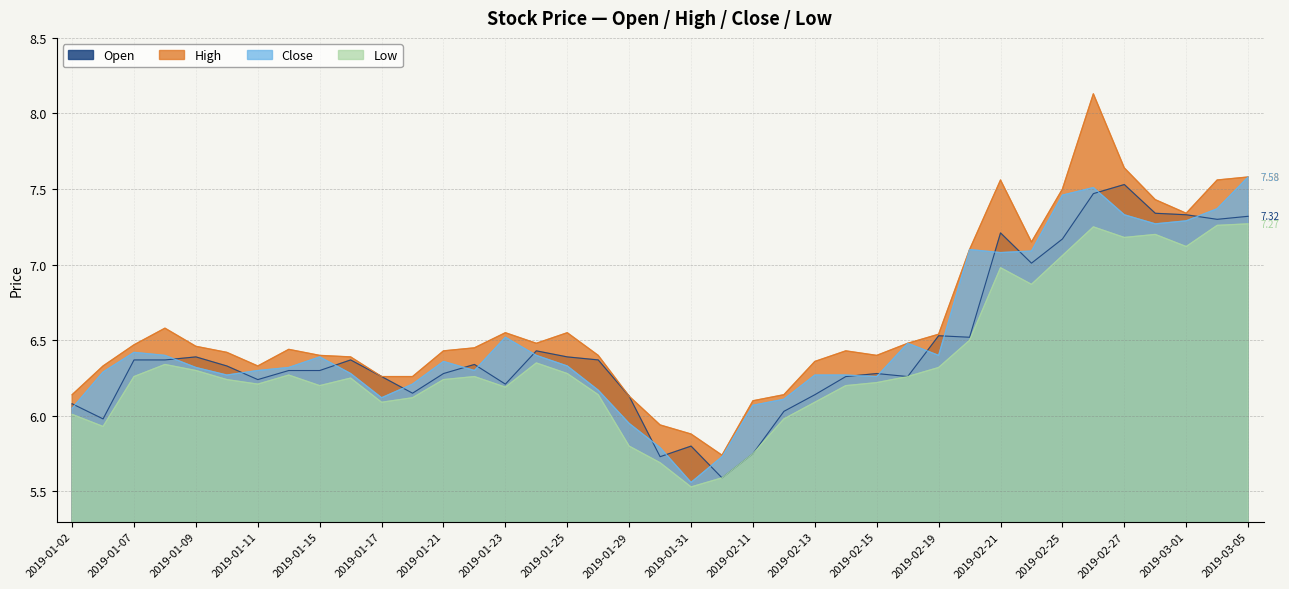

What is the average value of the open series?

6.5